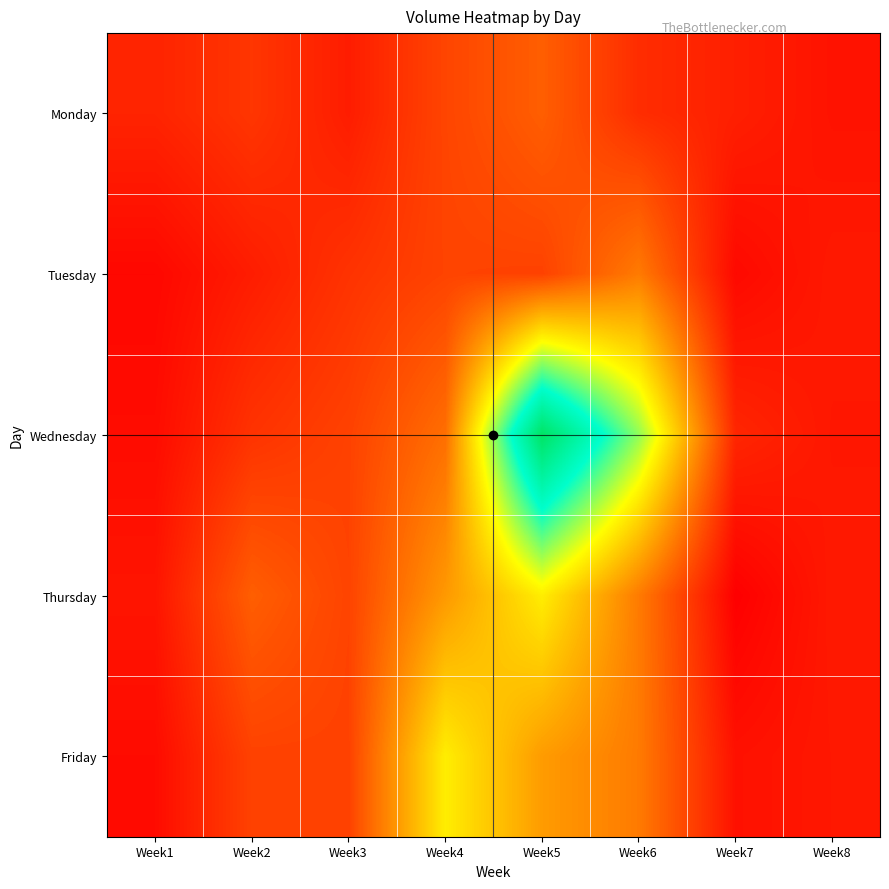

At which category does the chart reach its peak across all series?

Week5